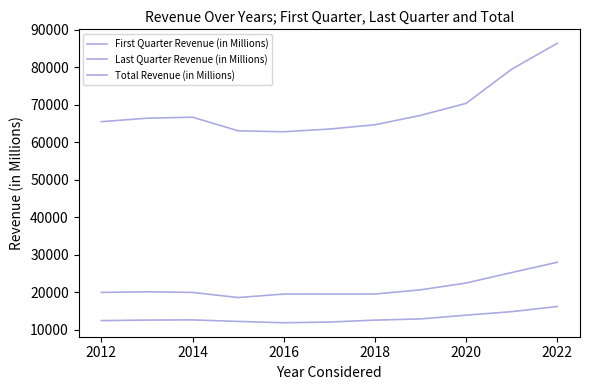

What is the average value of the Last Quarter Revenue (in Millions) series?

21228